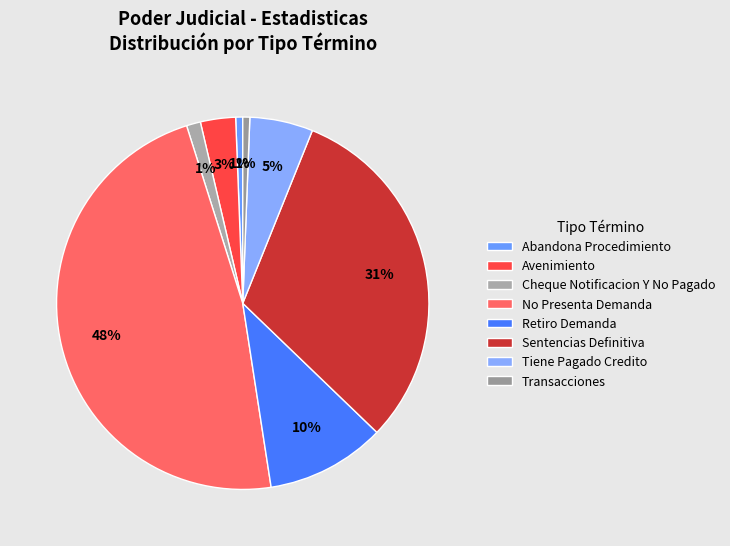

Count the number of slices in the pie.

8